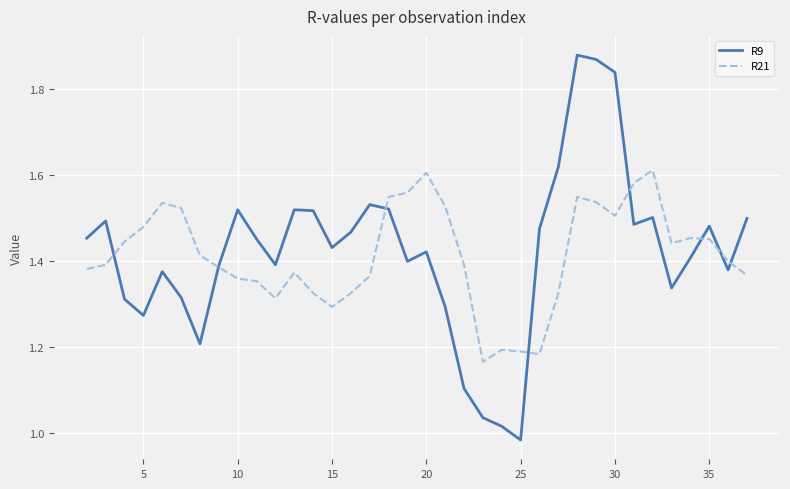

Does the chart have visible grid lines?

Yes